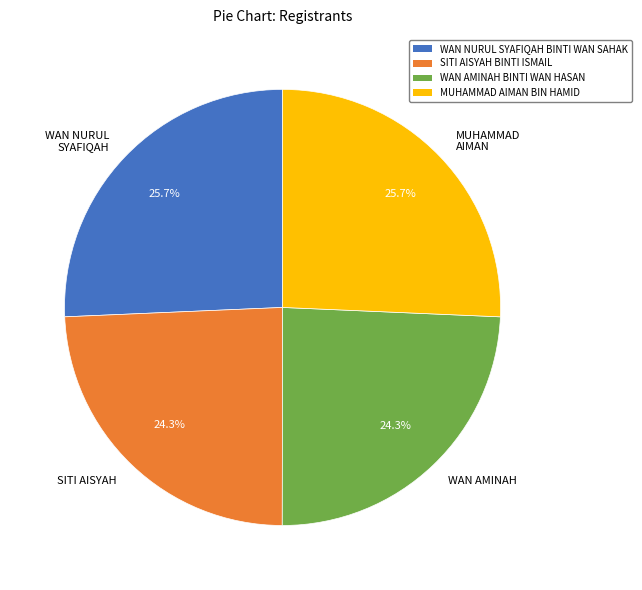

Does SITI AISYAH represent more than half of the total?

No